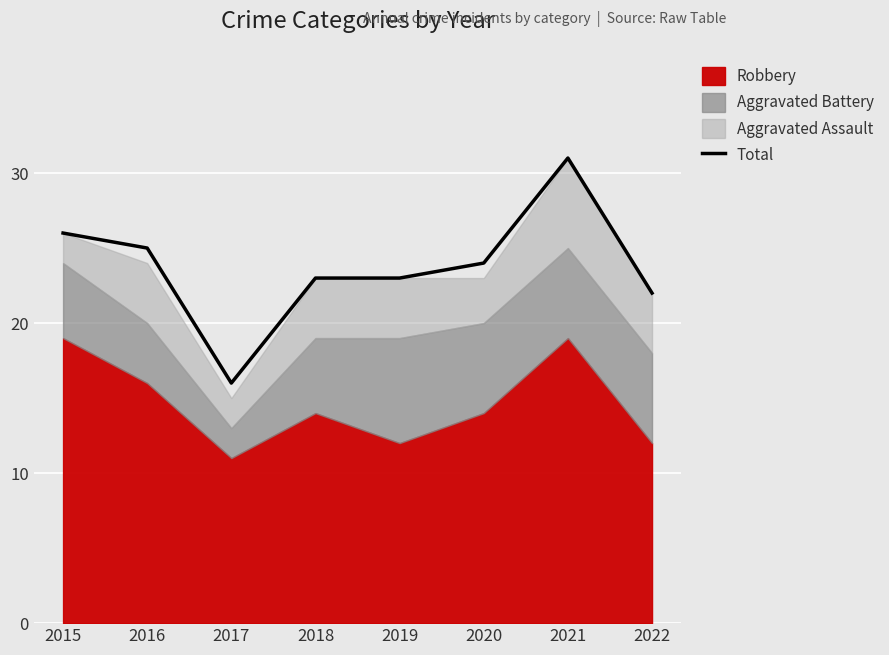

What is the difference between the maximum and second lowest values?

9